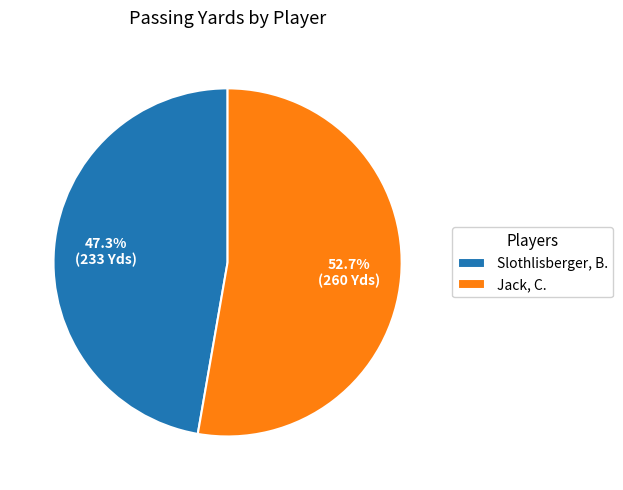

Rank the categories by value from lowest to highest.

Slothlisberger, B., Jack, C.